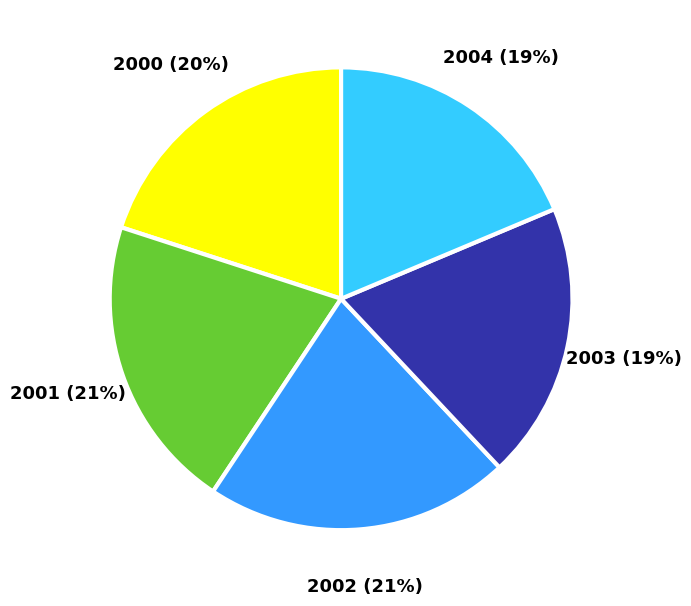

To the nearest percent, what is the average slice percentage?

20%